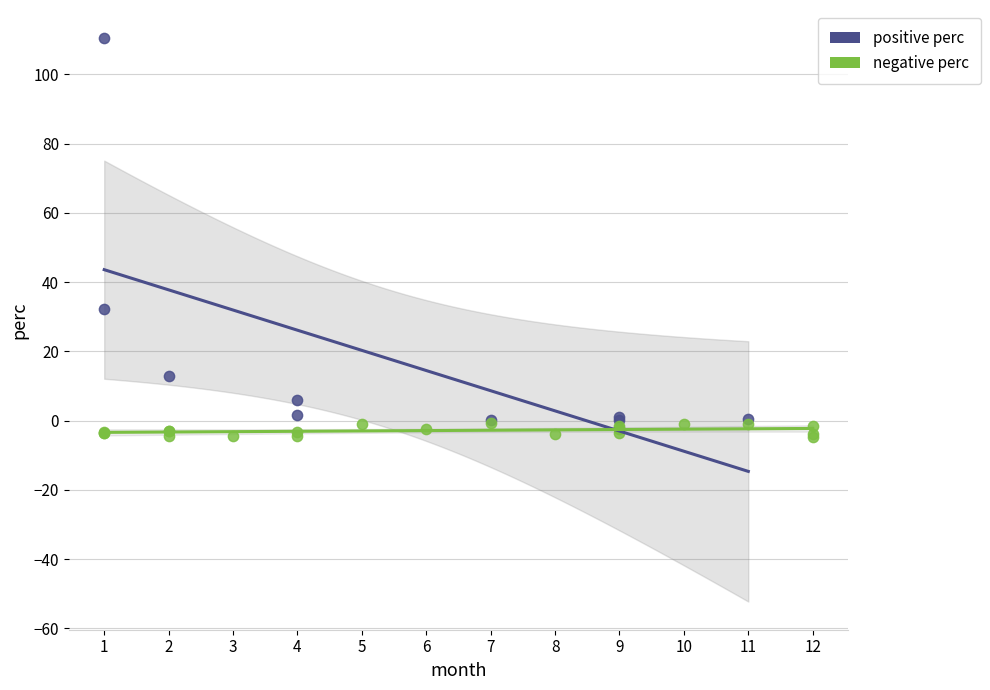

Which series contains the highest Y value?

positive perc